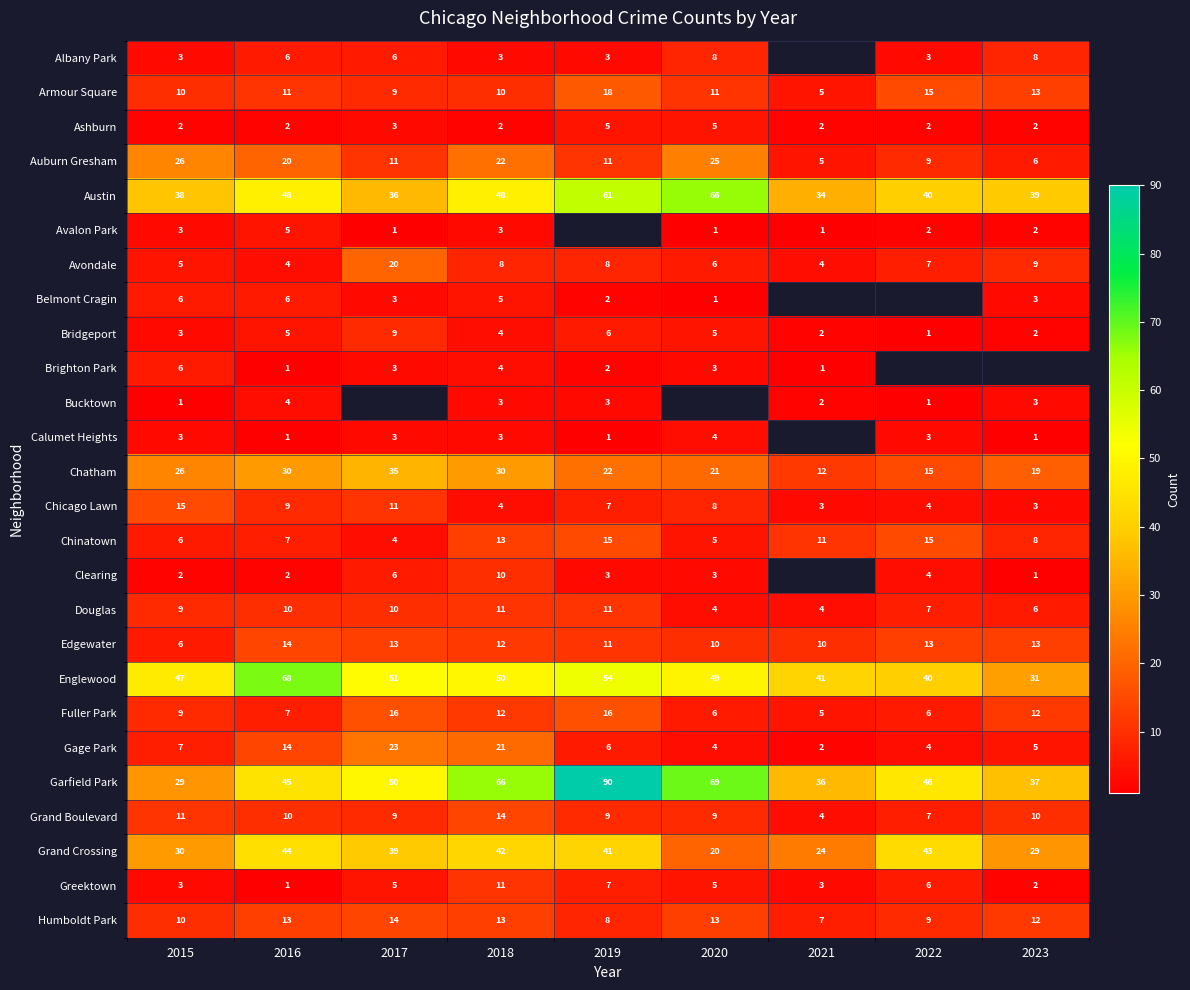

Which category has the lowest value in the Fuller Park series?

2021